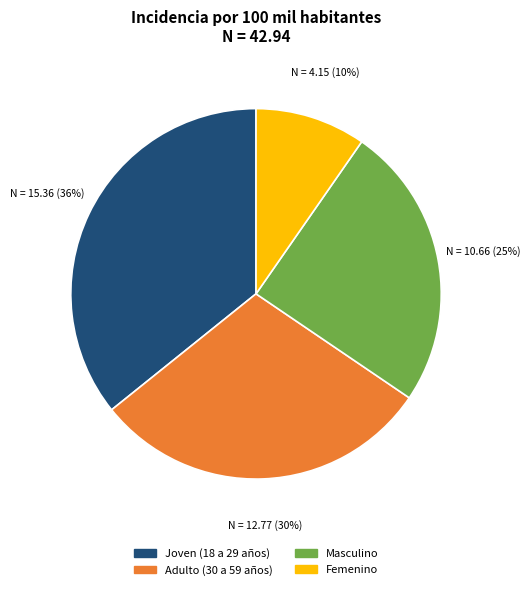

To the nearest percent, what portion does Adulto (30 a 59 años) represent?

30%